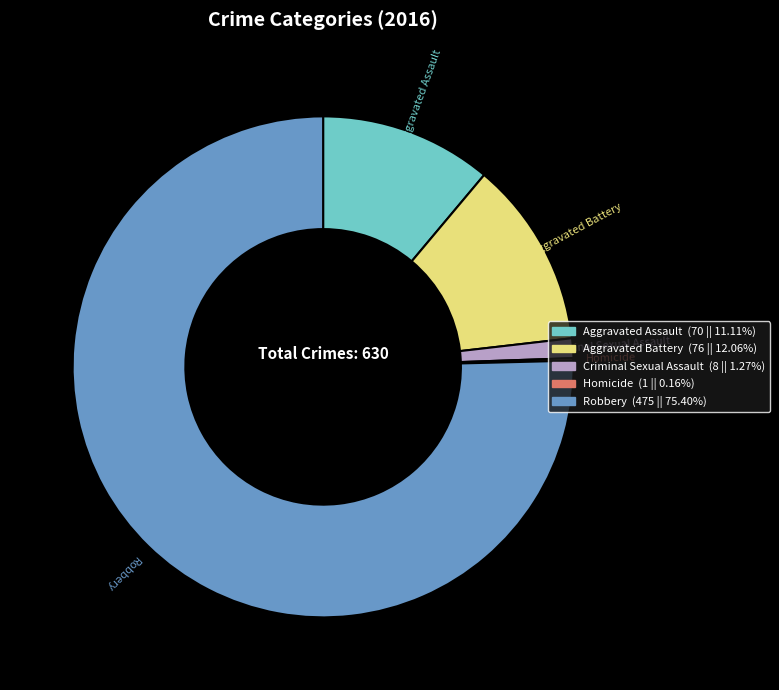

What is the majority slice?

Robbery